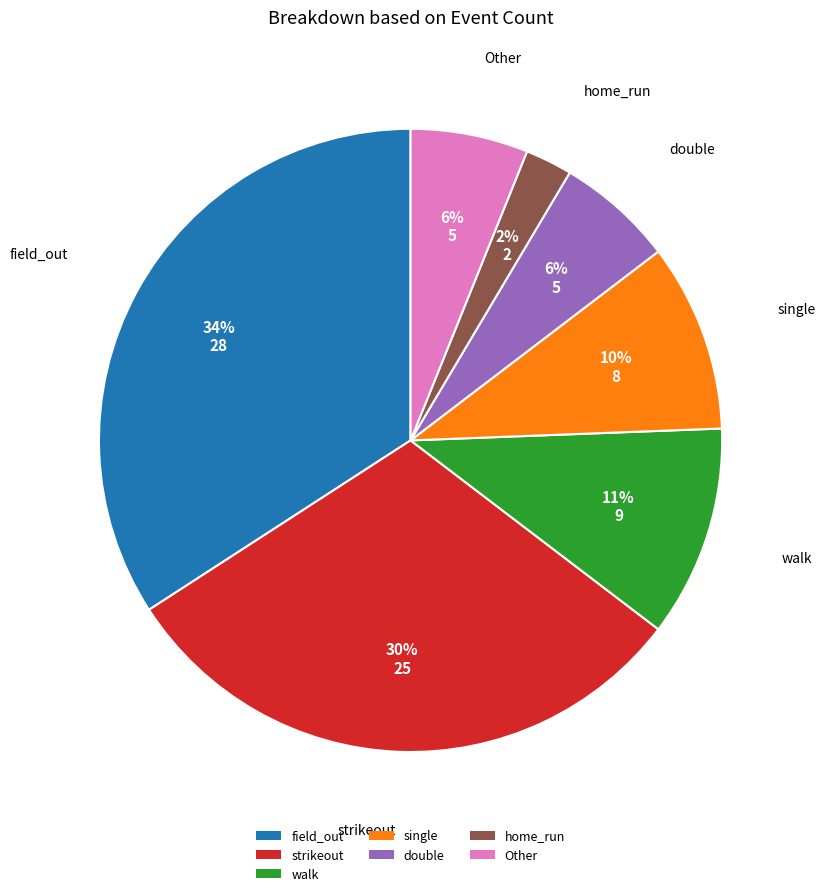

To the nearest percent, what is the difference between the largest and smallest slice percentages?

32%